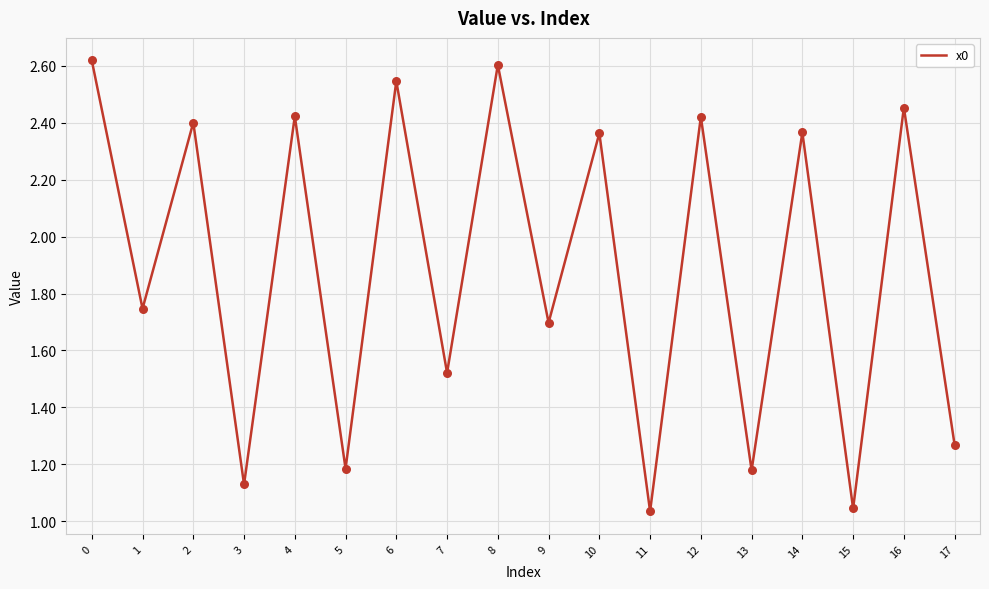

Between 8 and 10, which is larger?

8